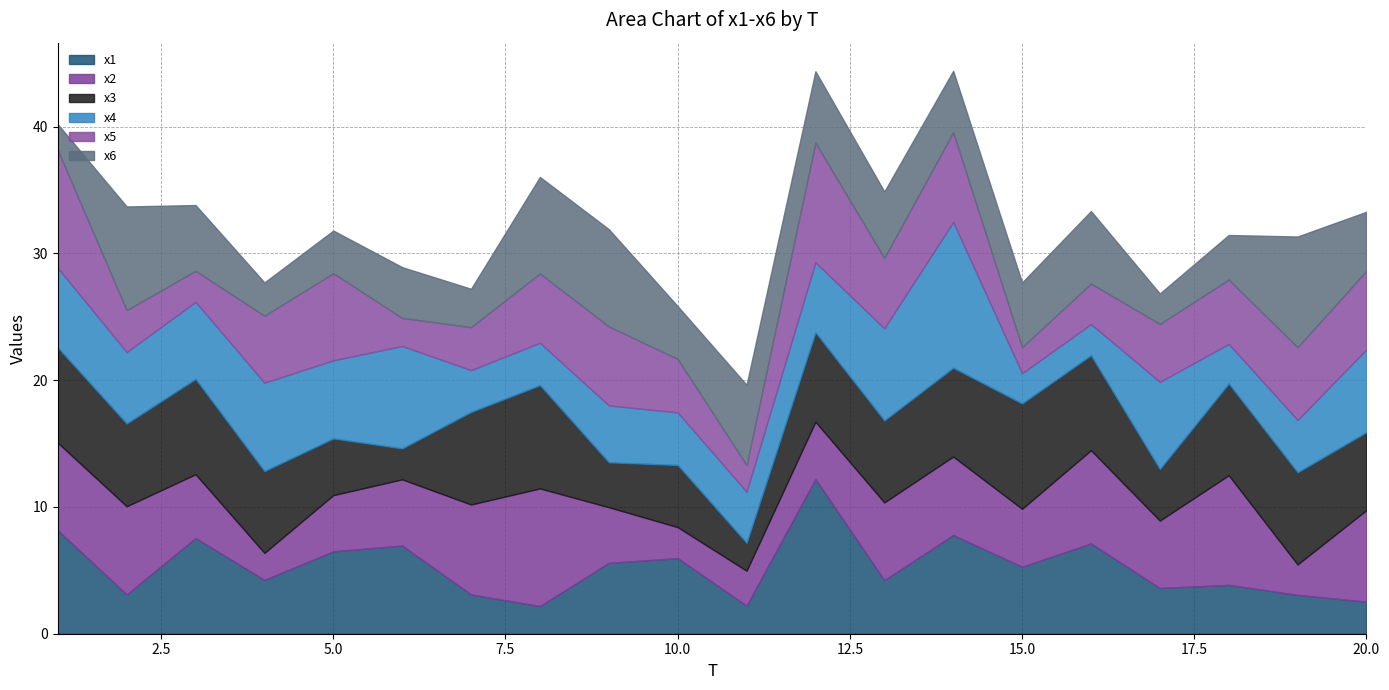

What are all the series names shown in the legend?

x1, x2, x3, x4, x5, x6